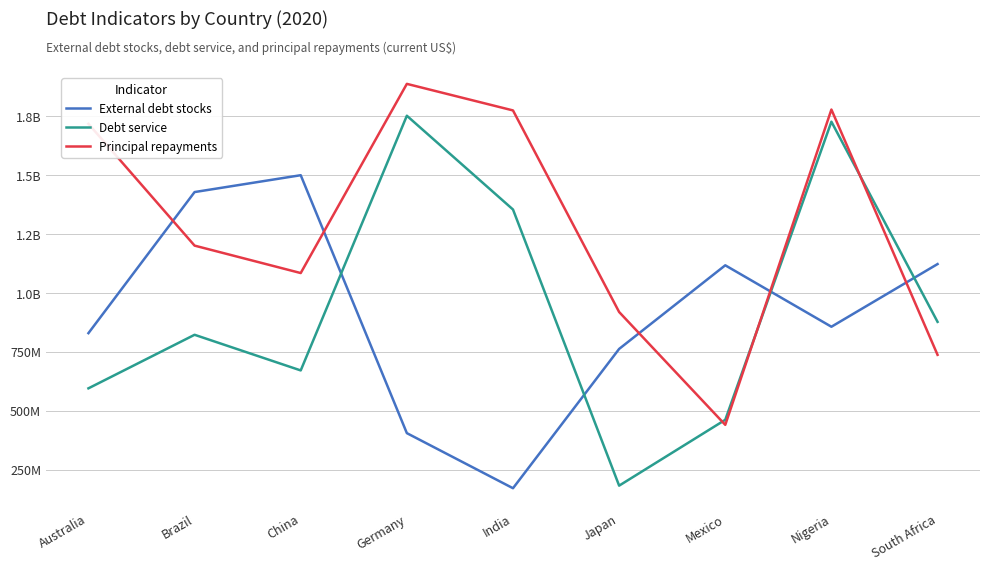

At which category does Principal repayments reach its first local peak?

Germany